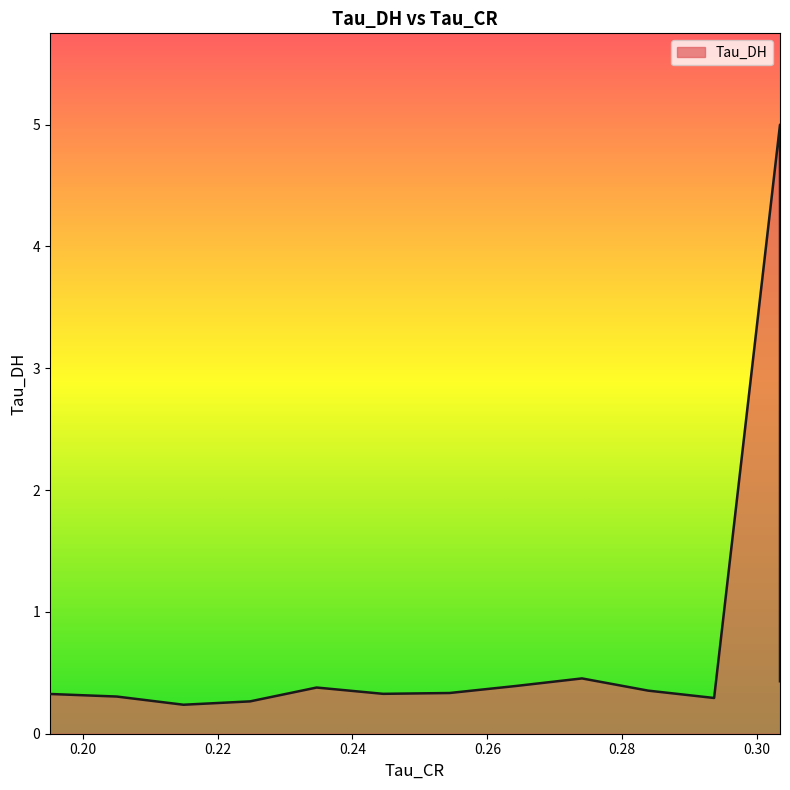

What is the maximum value shown in the chart?

5.0